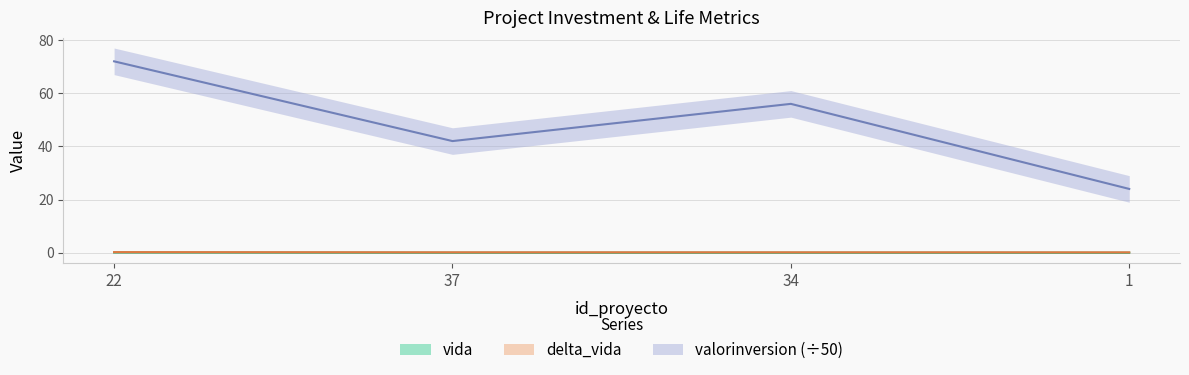

True or false: delta_vida and valorinversion cross at least once.

False